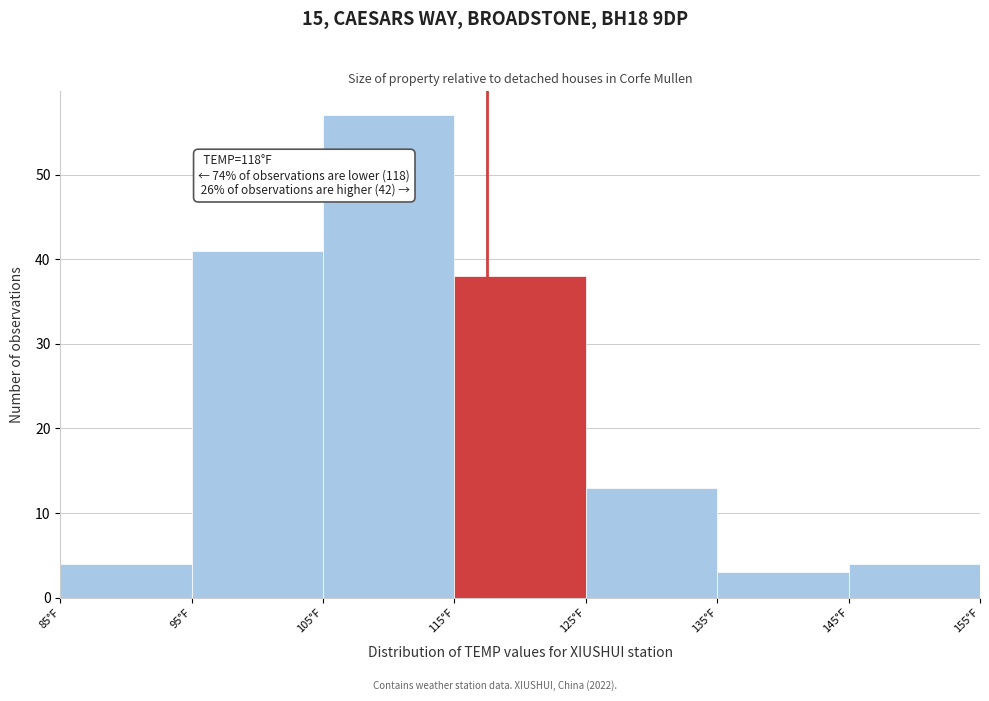

Which range on the x-axis has the tallest bar?

105 to 115